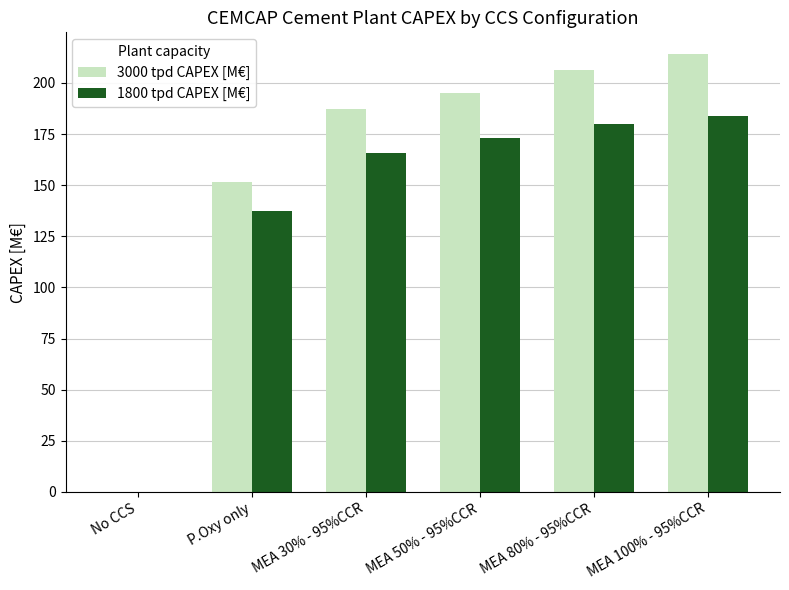

What is the spread (max minus min) of values at MEA 100% - 95%CCR?

30.2